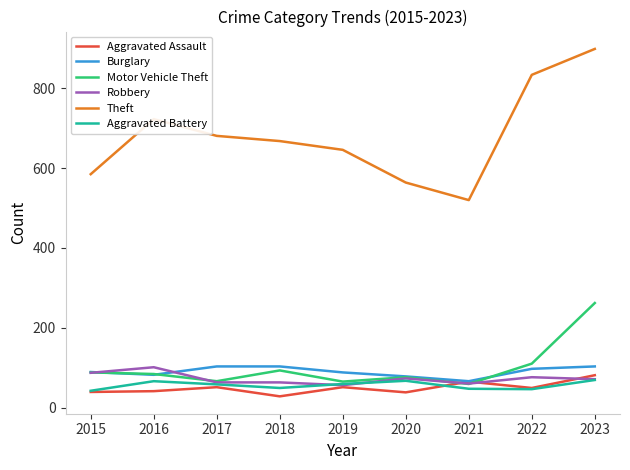

How many interior local peaks does the Theft series have?

1